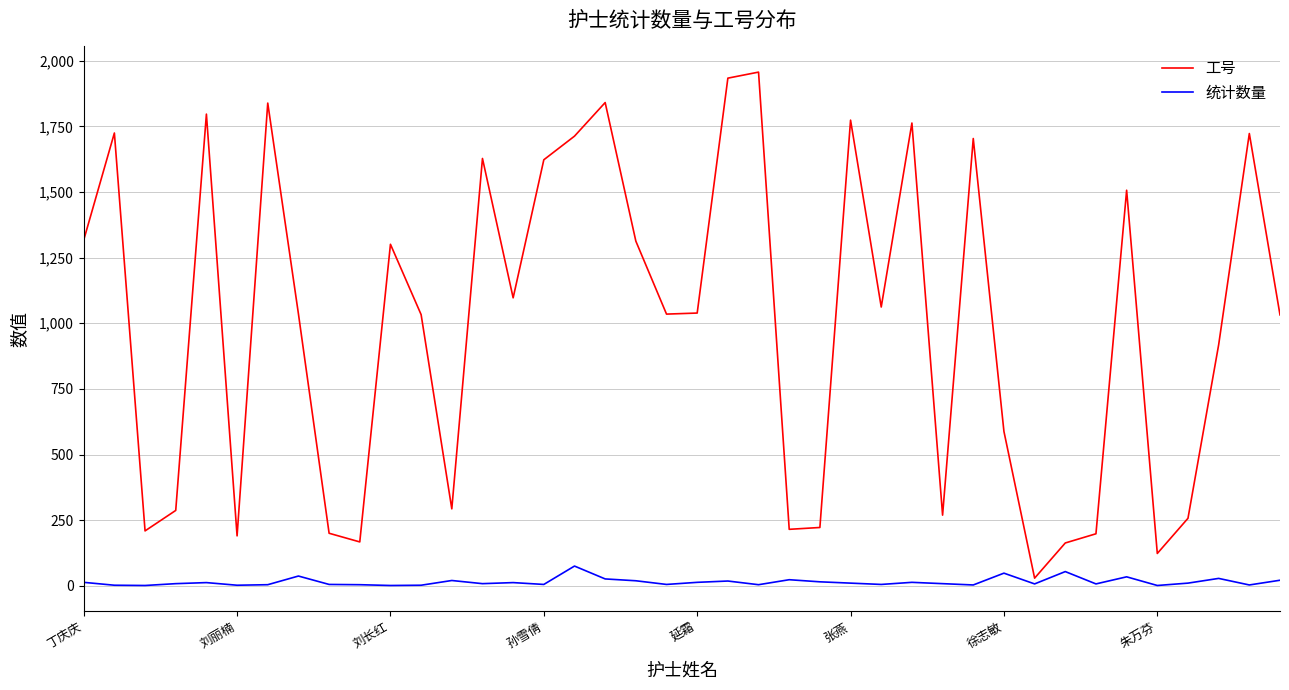

List the series in order of their peak value, highest first.

工号, 统计数量